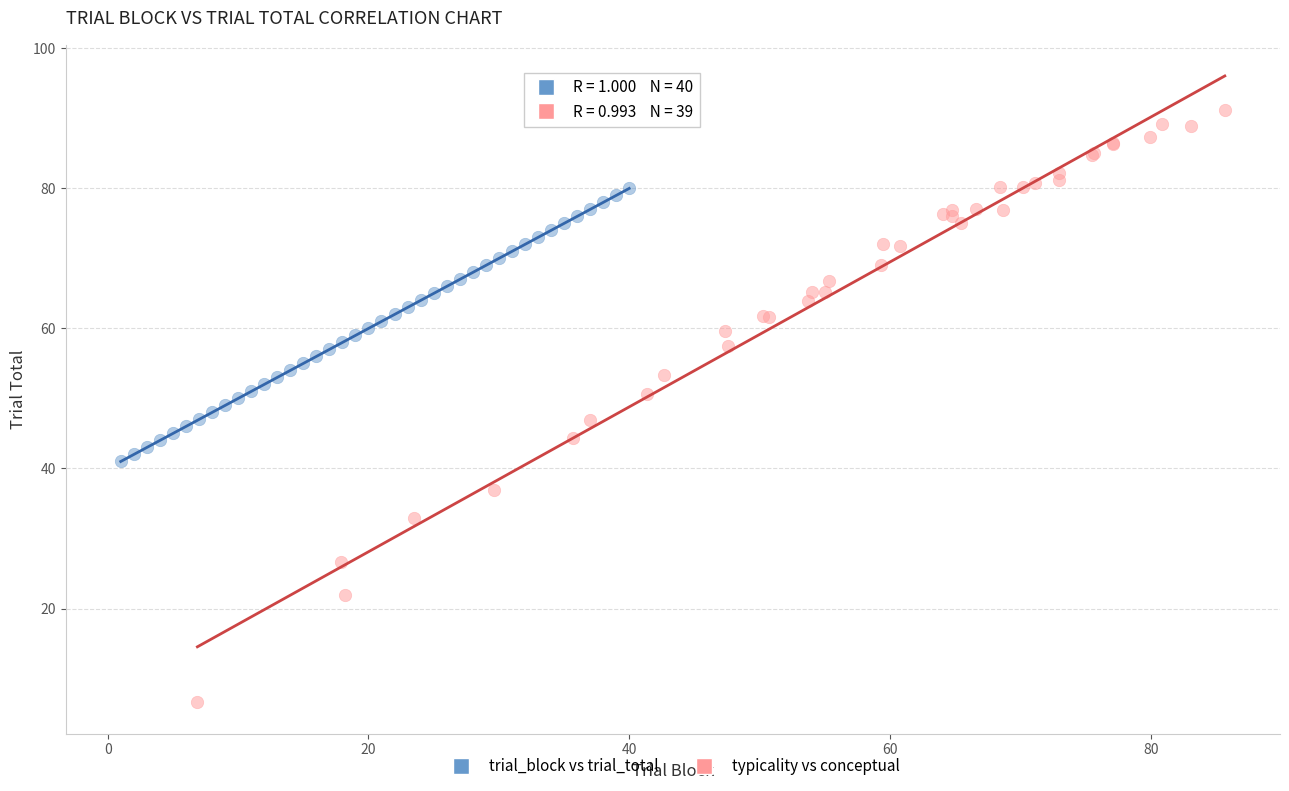

What are all the series names shown in the legend?

trial_block vs trial_total, typicality vs conceptual